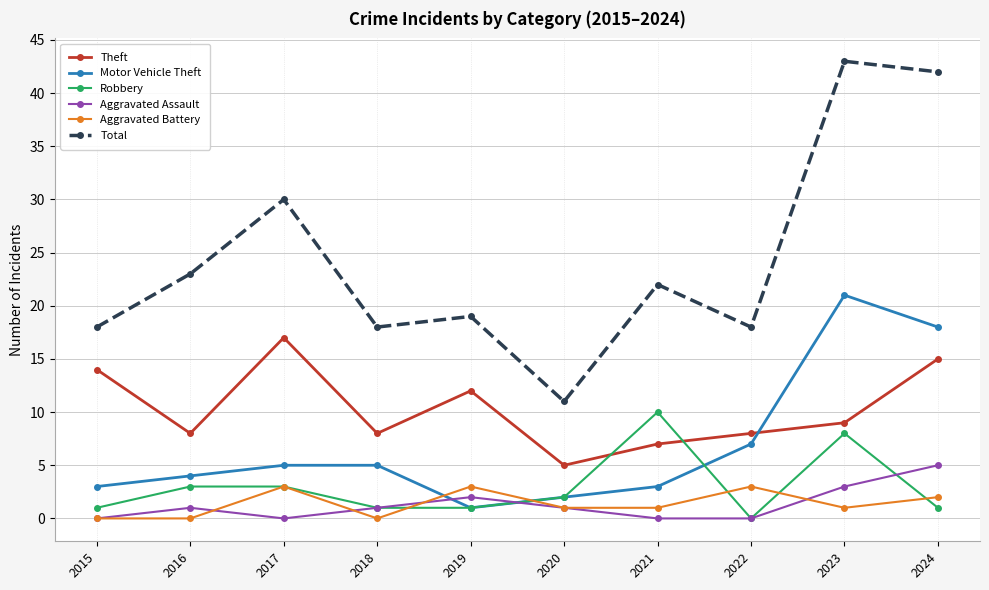

True or false: Robbery and Motor Vehicle Theft cross at least once.

True